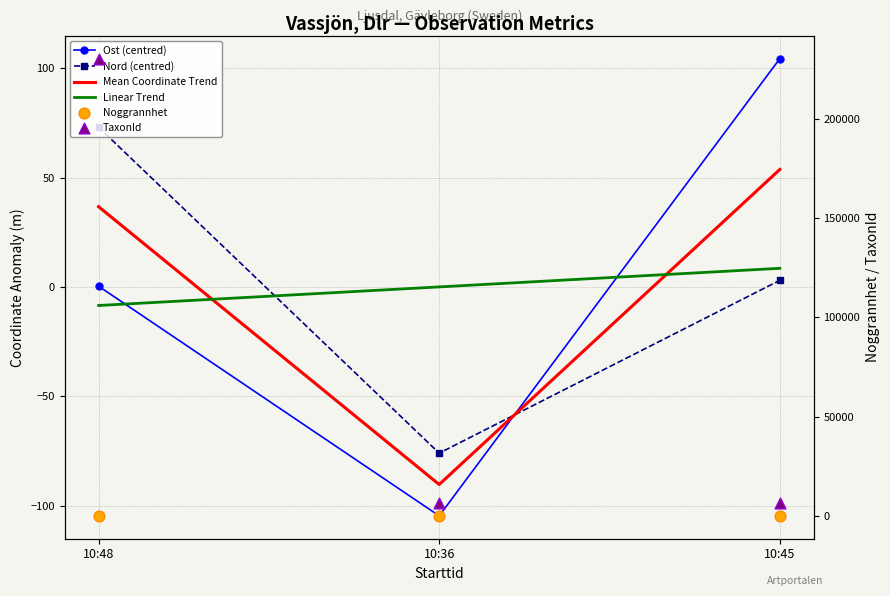

What is the total value across all series at 10:48?

230516.5